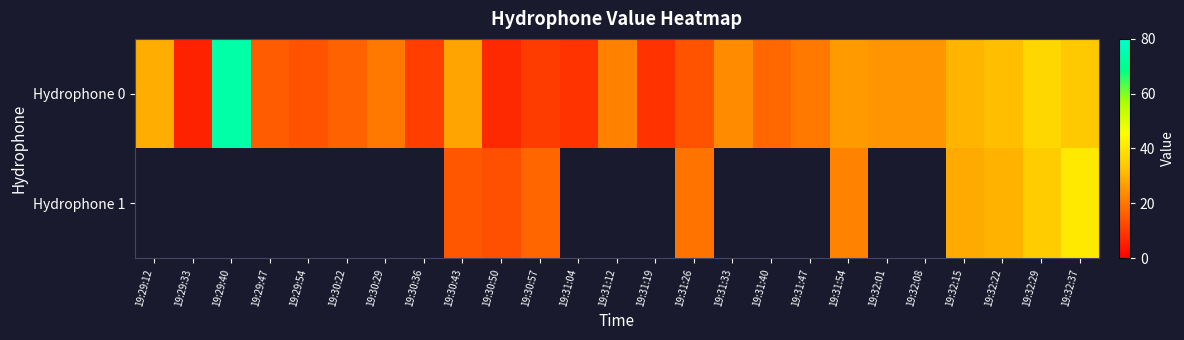

Between 19:29:33 and 19:31:54, which series saw the biggest shift?

Hydrophone 0